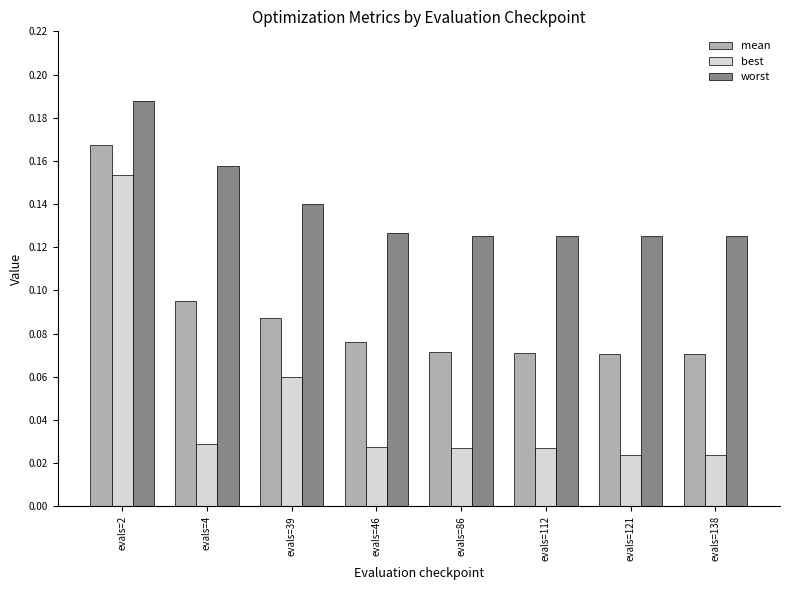

Rank the series by their average value, from lowest to highest.

best, mean, worst